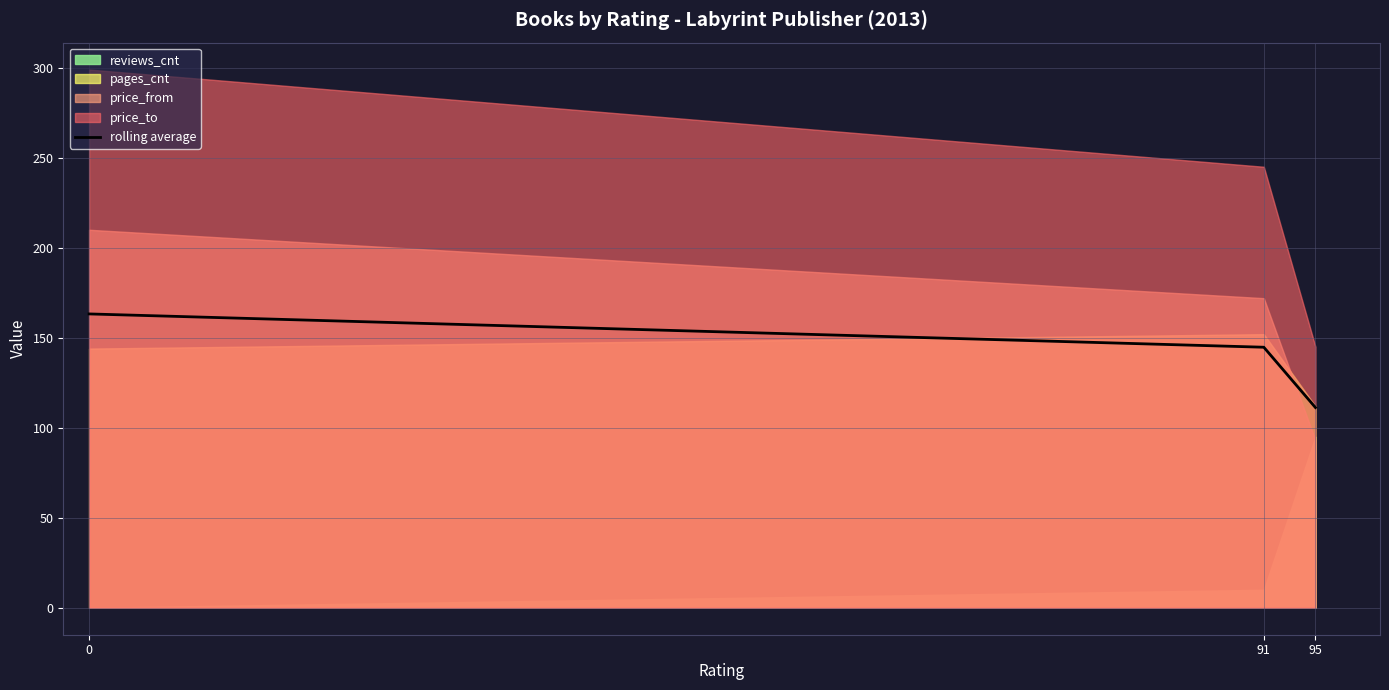

How many lines are shown in the chart?

1